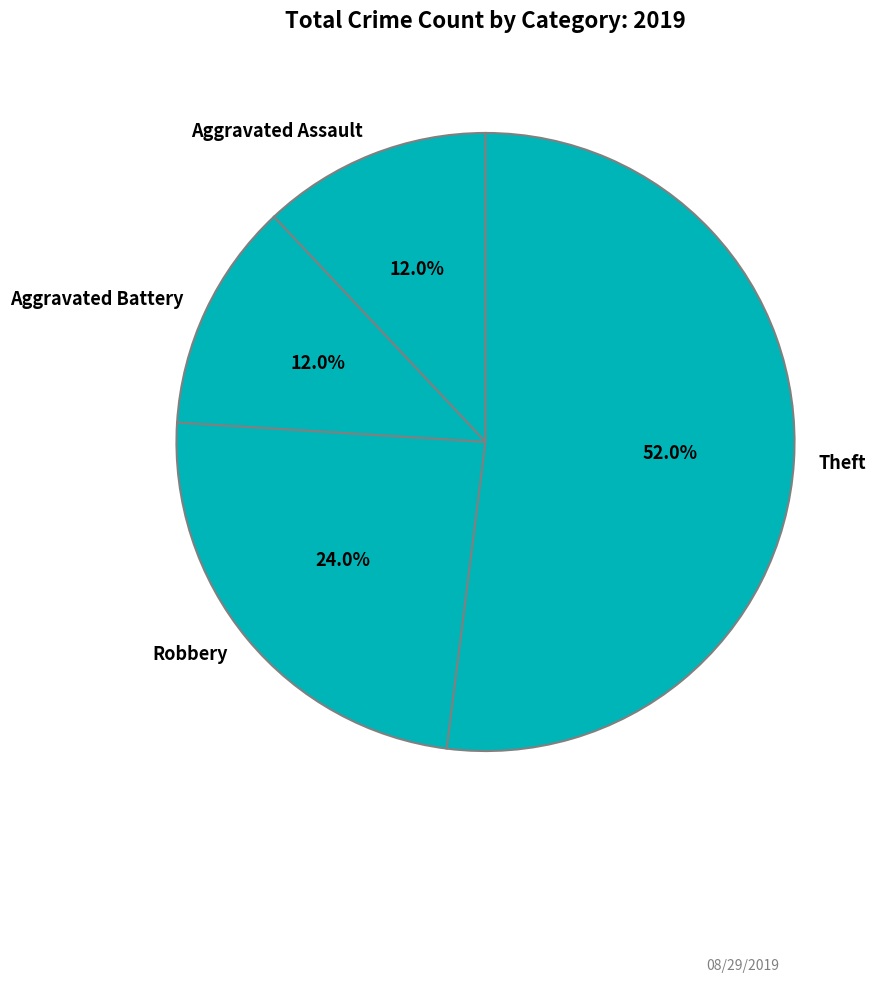

How much of the chart is everything except Robbery?

76.0%